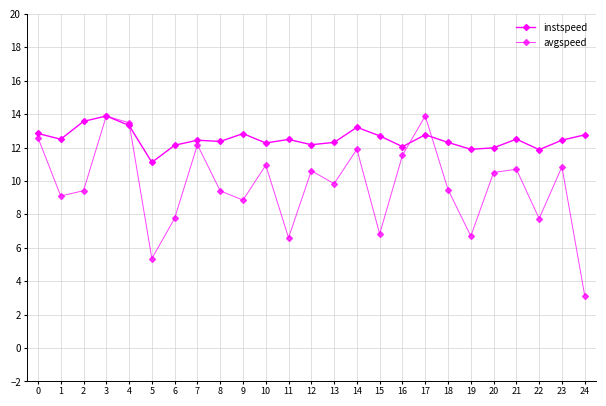

True or false: avgspeed has a value of 17.0 at 12.

False